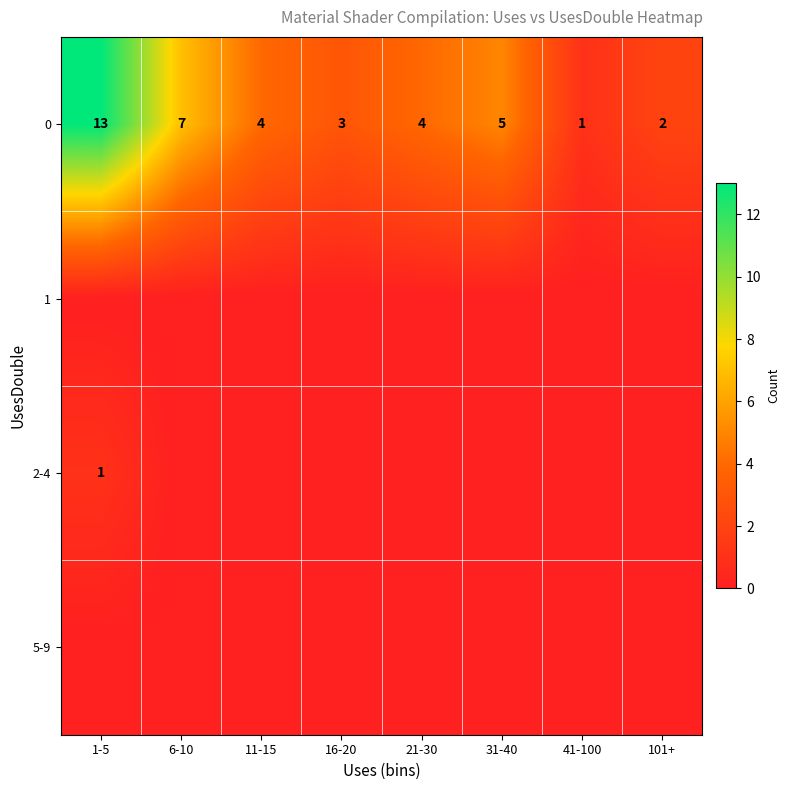

At how many categories does at least one series exceed 10?

1